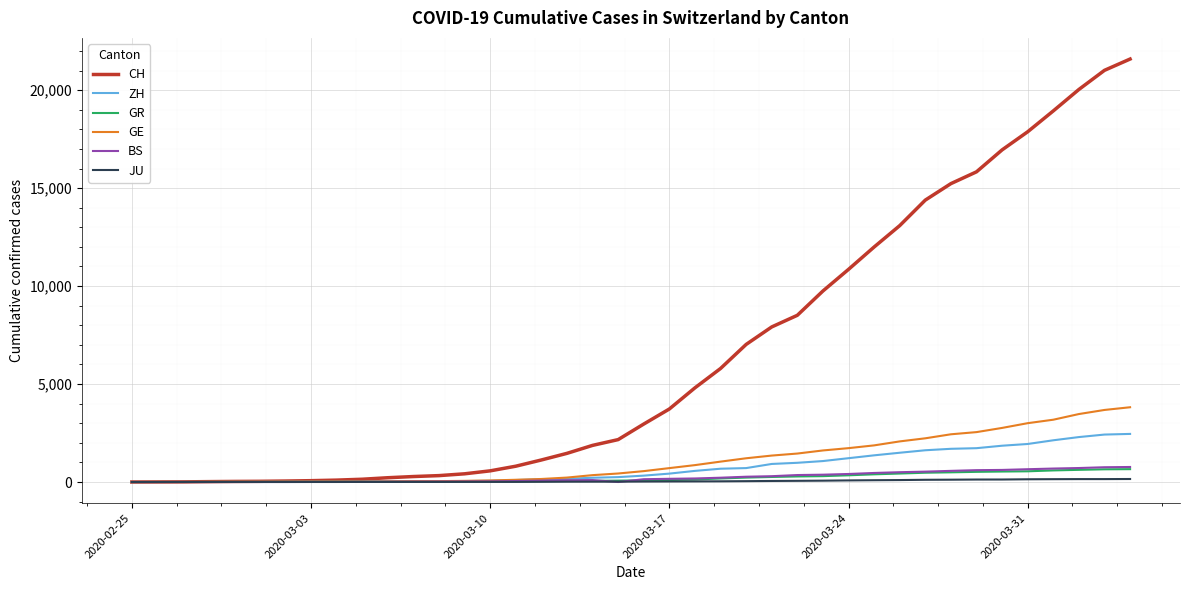

Which series has the largest total across all categories?

CH